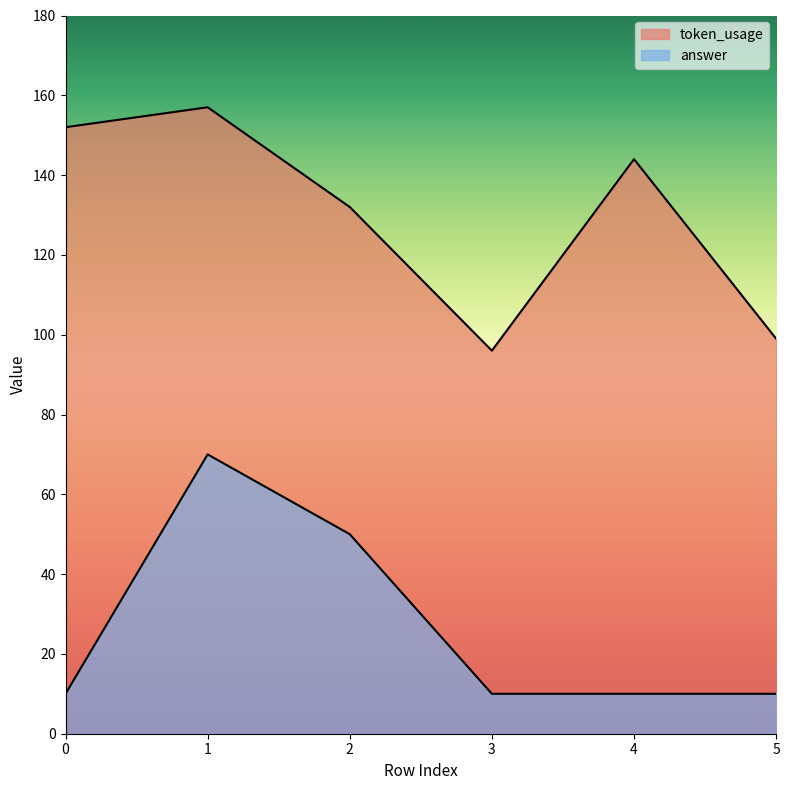

True or false: token_usage and answer cross at least once.

False